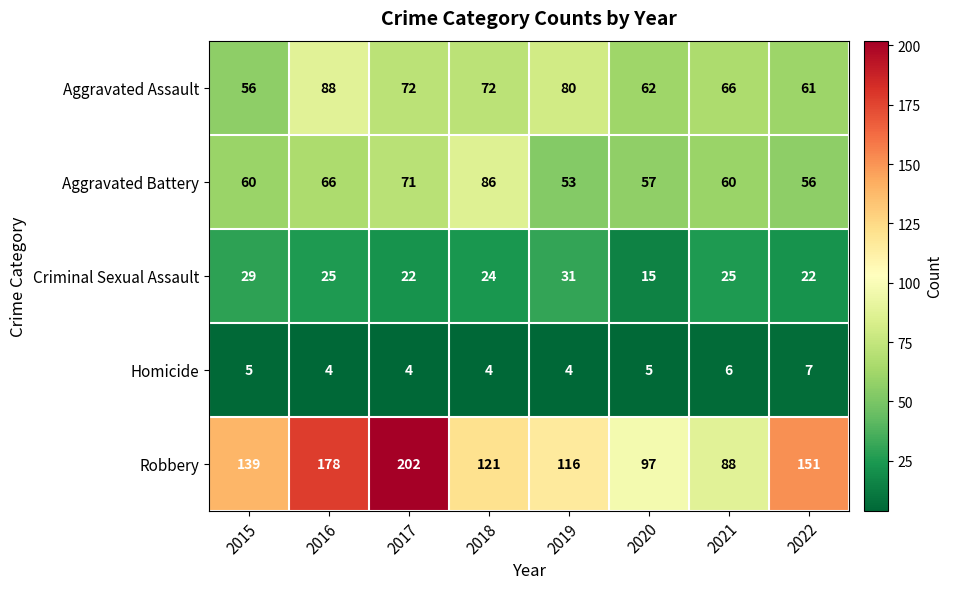

How many Homicide values are between 4 and 6?

7